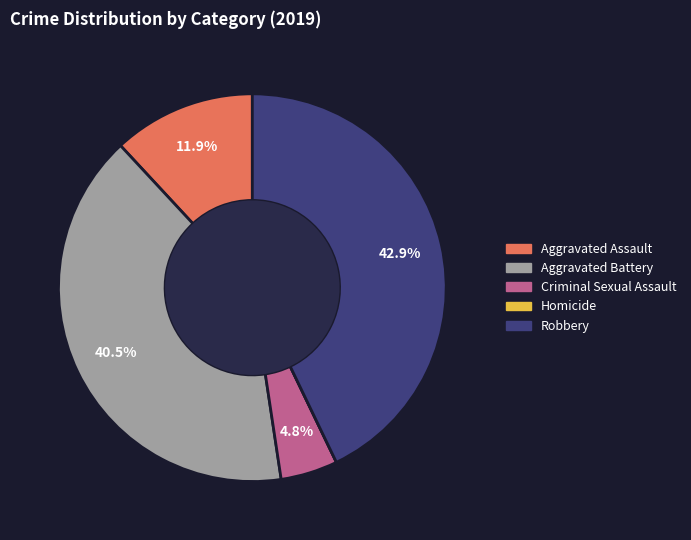

Is there a majority slice in this chart?

No